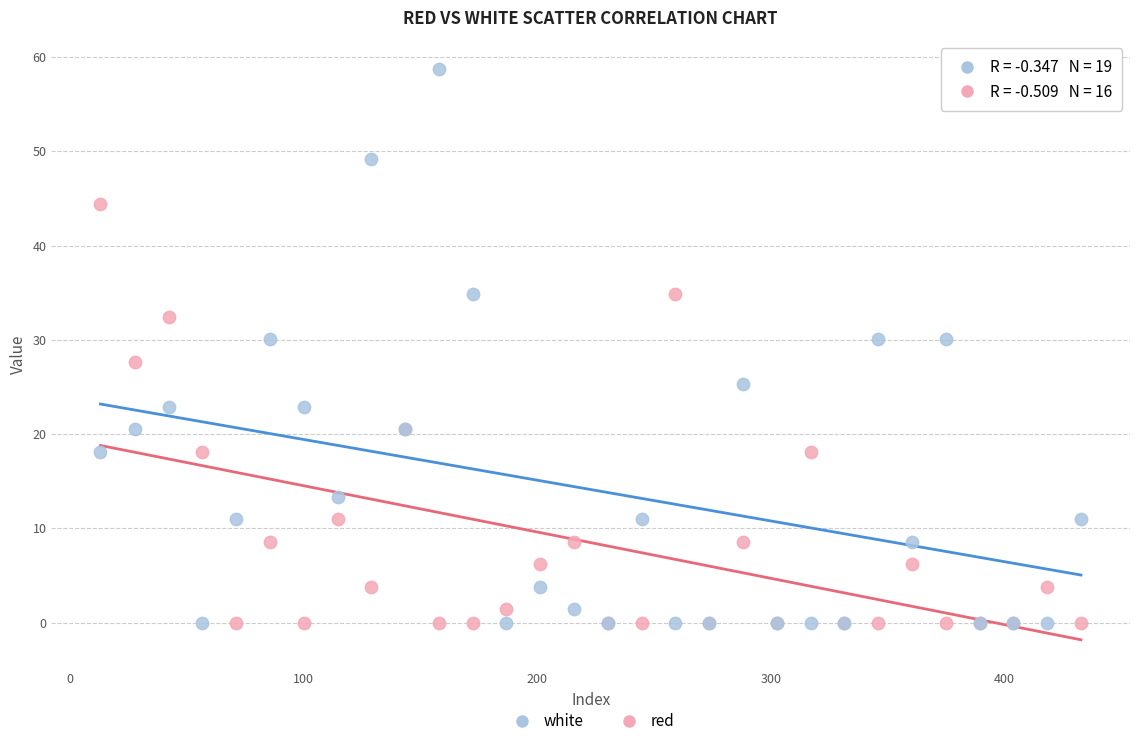

Which series has the widest spread of Y values?

white